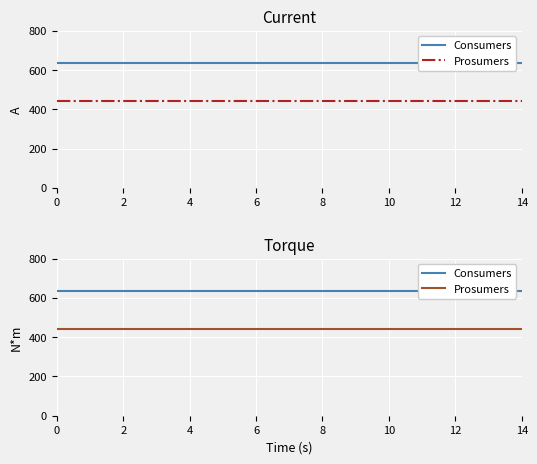

What is the highest value of the Consumers series?

635